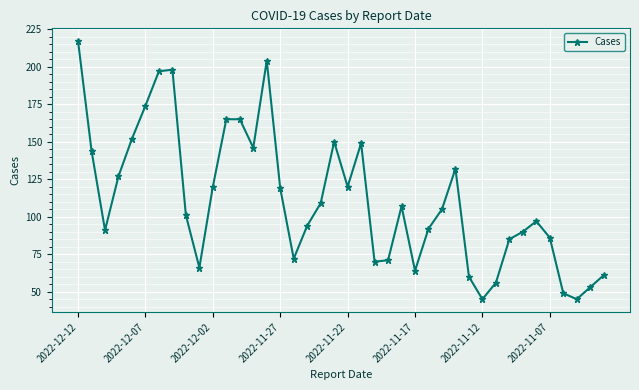

What is the sum of all values?

4448